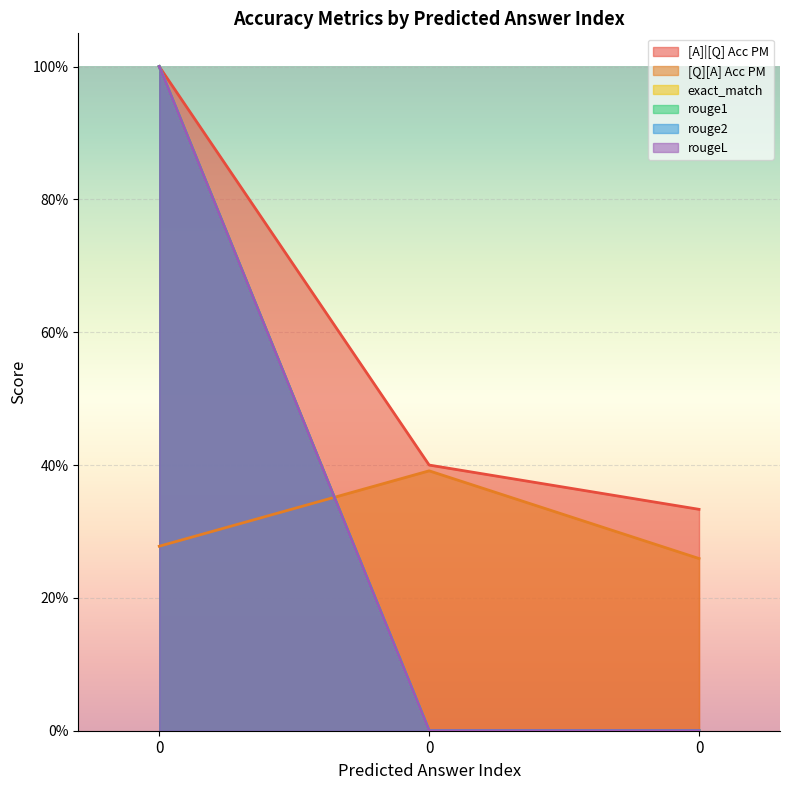

Which series has the largest range (max minus min)?

exact_match